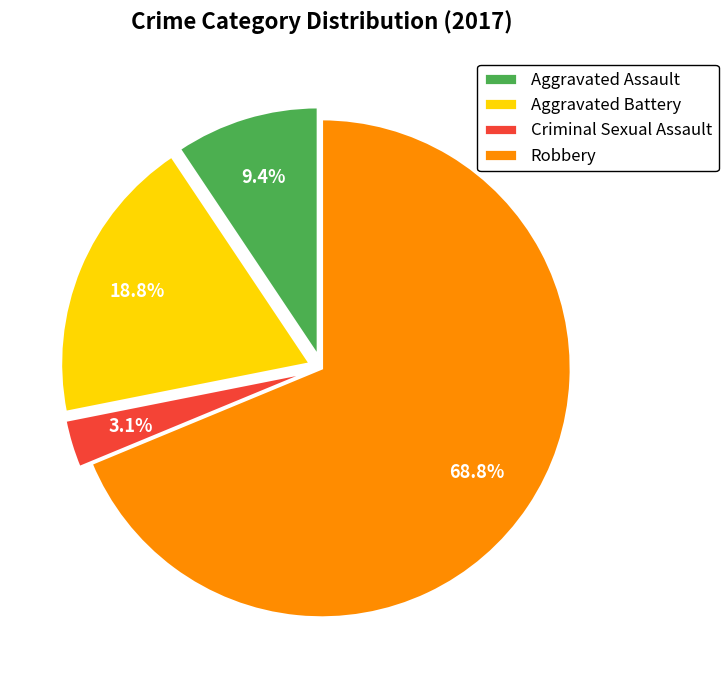

What is the smallest slice in the pie chart?

Criminal Sexual Assault